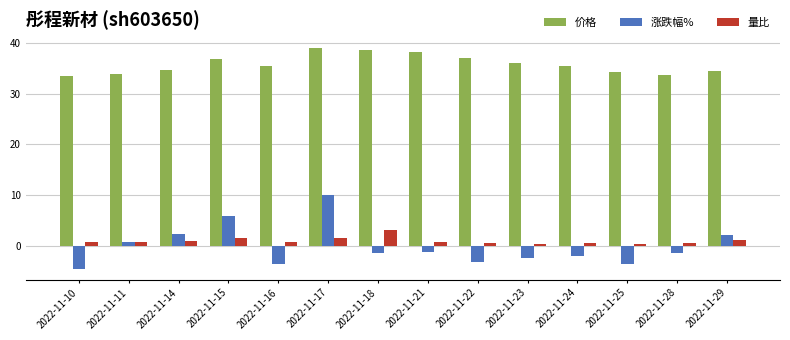

Which series has the largest total across all categories?

价格